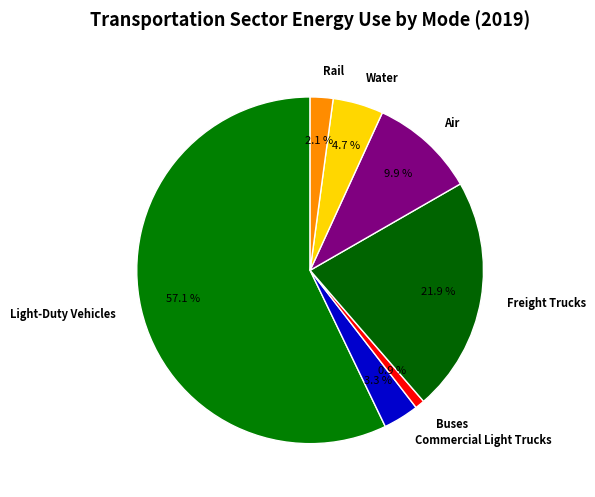

Which has a higher value, Commercial Light Trucks or Light-Duty Vehicles?

Light-Duty Vehicles